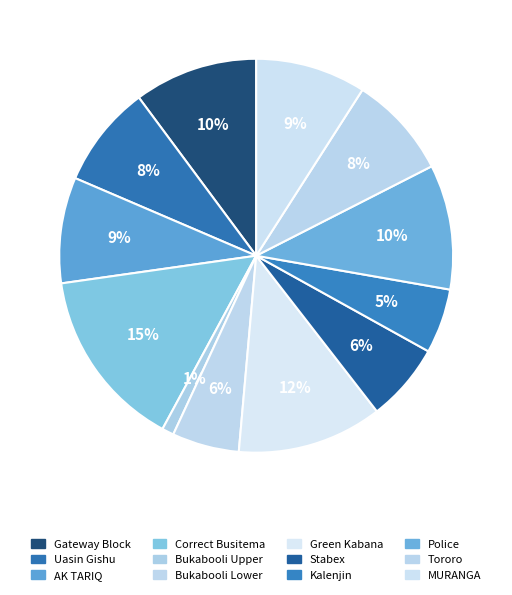

Combined, do Kalenjin and Correct Busitema account for over 50%?

No